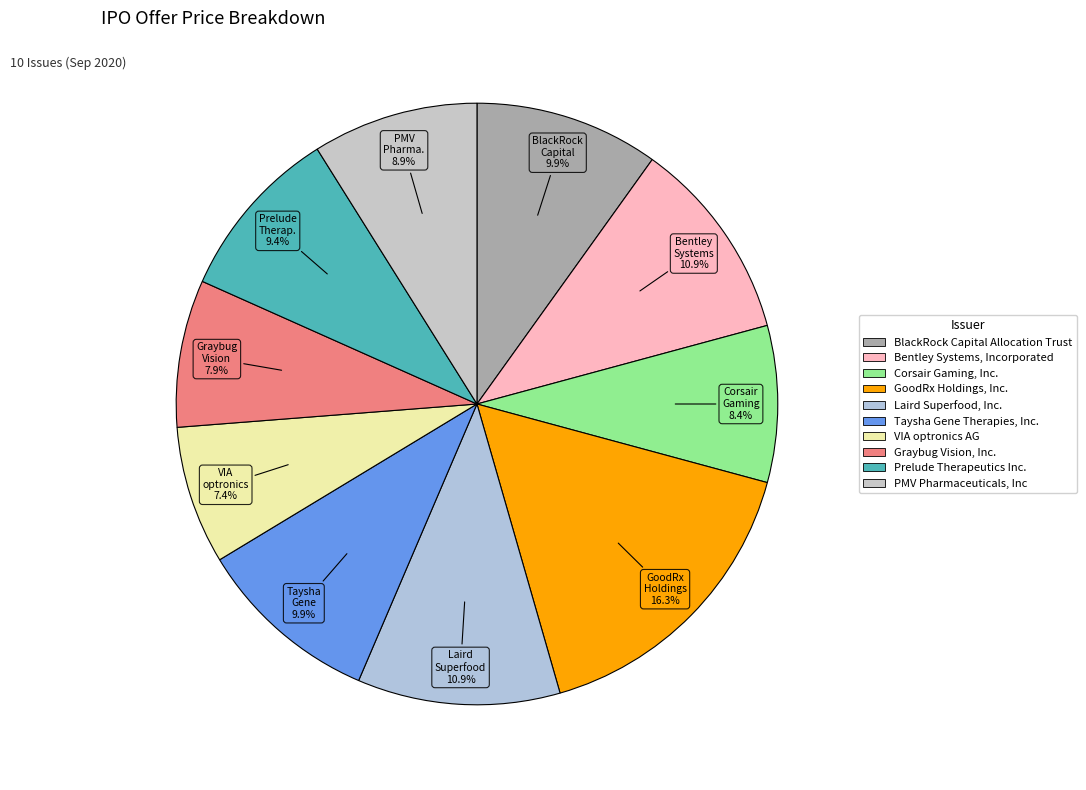

Is the sum of Laird Superfood, Inc. and VIA optronics AG greater than half?

No